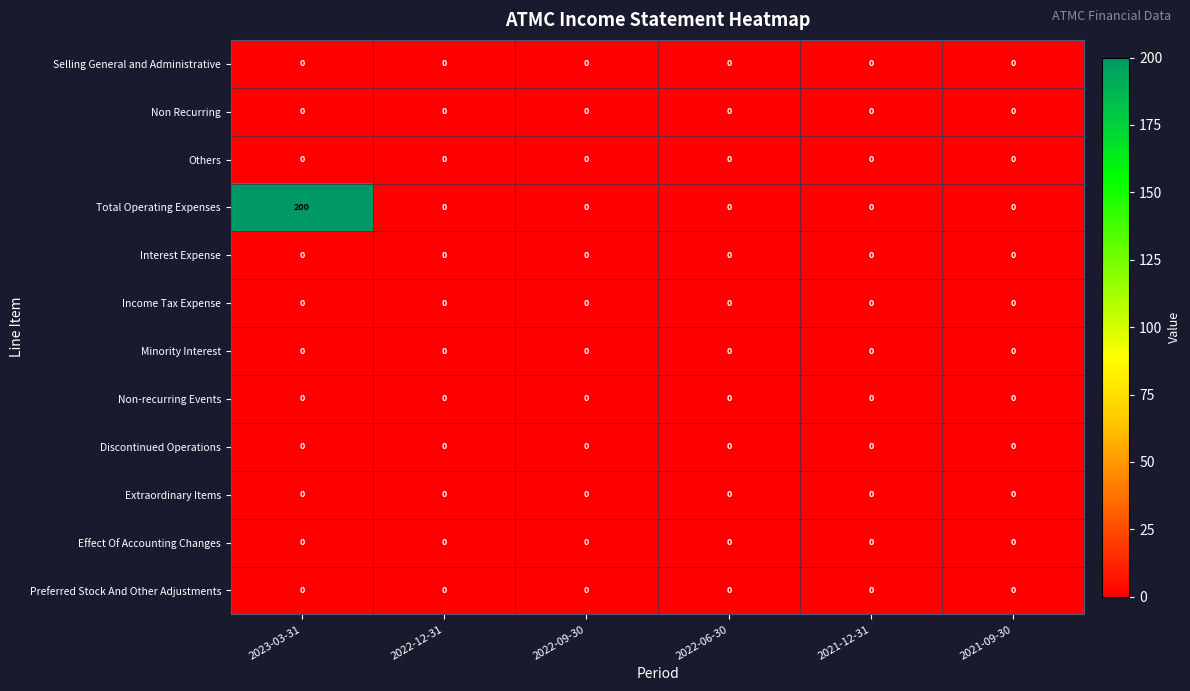

How many categories are shown in the chart?

6